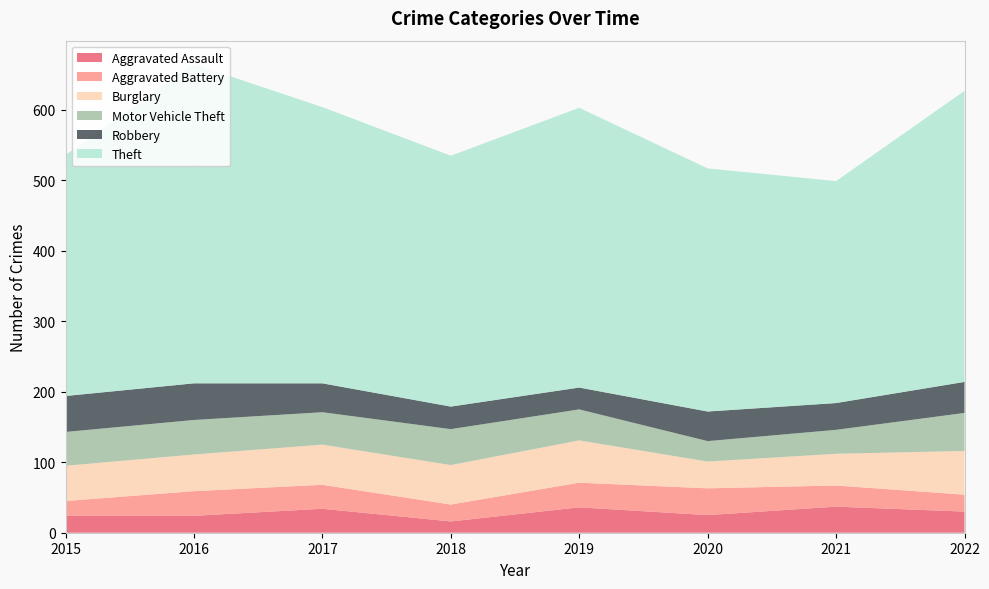

Reading left to right, list all the values displayed in this chart.

Aggravated Assault: 24	24	34	16	36	25	37	30
Aggravated Battery: 21	35	34	24	35	38	30	24
Burglary: 50	52	57	56	60	38	45	62
Motor Vehicle Theft: 48	49	46	51	44	29	34	54
Robbery: 51	52	41	32	31	42	38	44
Theft: 342	453	392	356	397	345	315	413